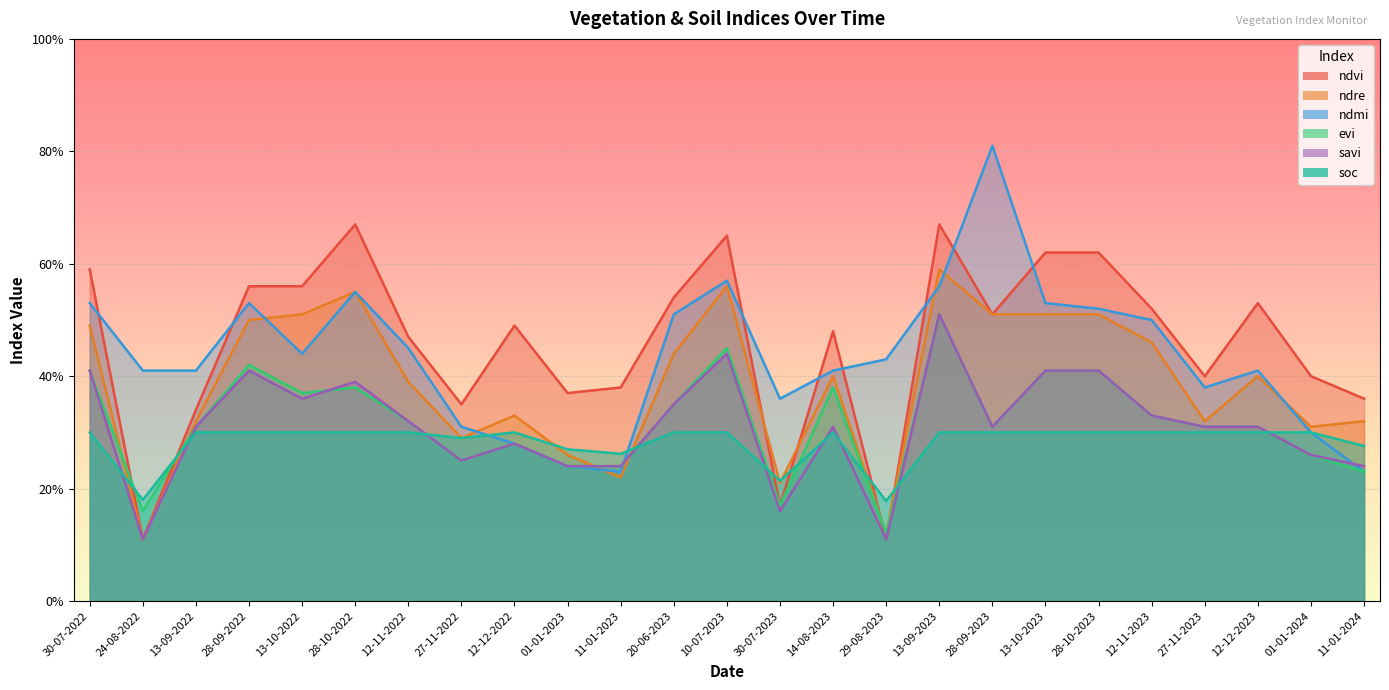

What position from the left is 13-10-2022?

5